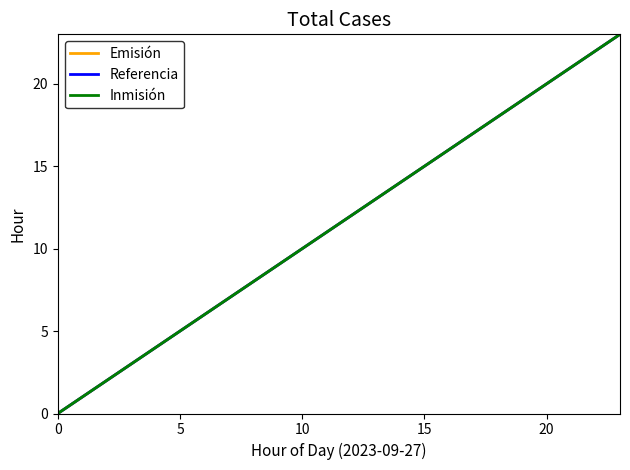

At which label does Referencia first exceed 12?

13